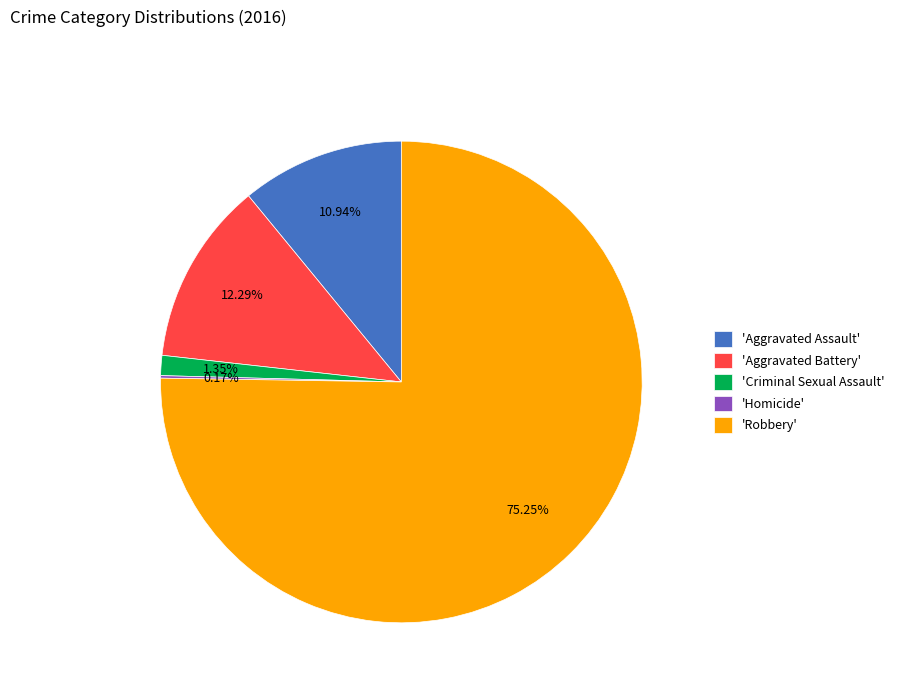

Which category has the biggest portion of the pie?

'Robbery'